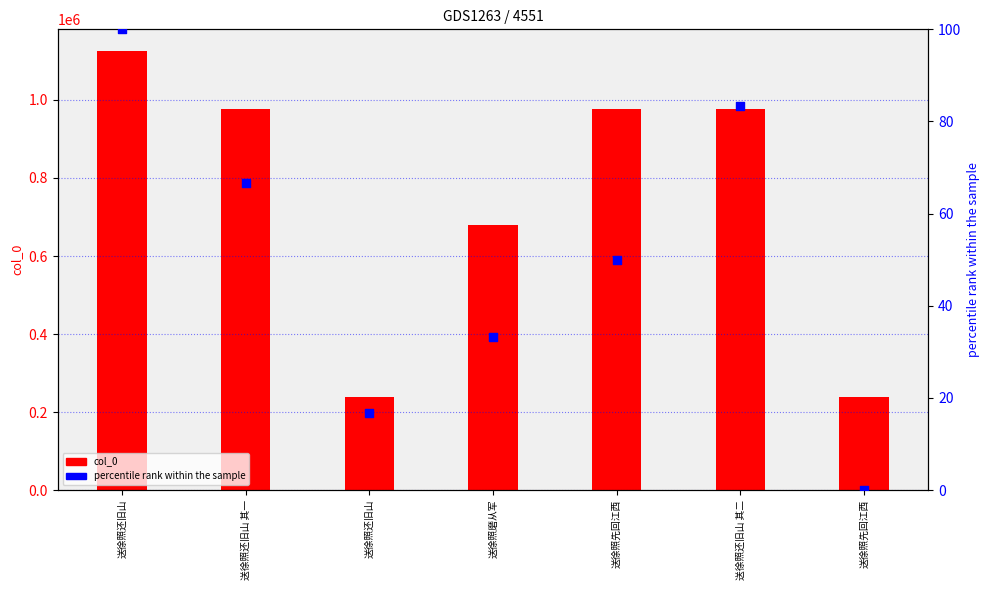

Which series reaches the minimum Y coordinate?

percentile rank within the sample